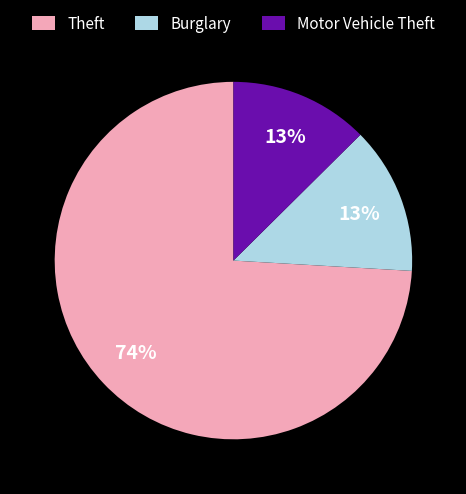

True or false: Theft accounts for 74% of the total.

True